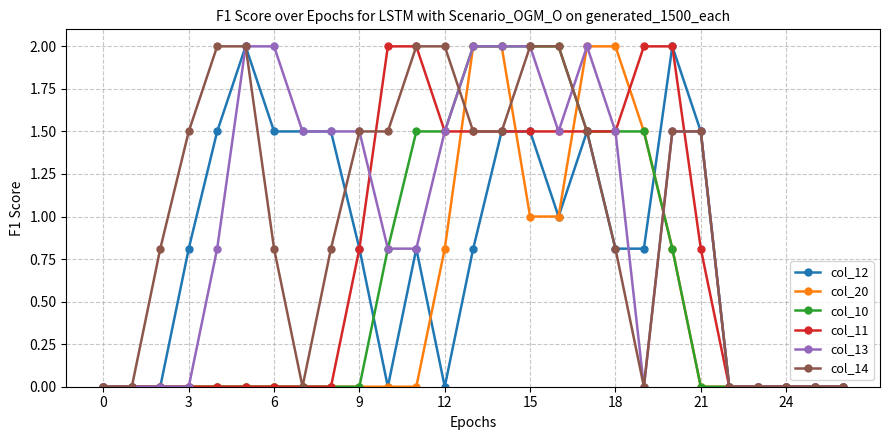

What is the maximum value for col_14?

2.0